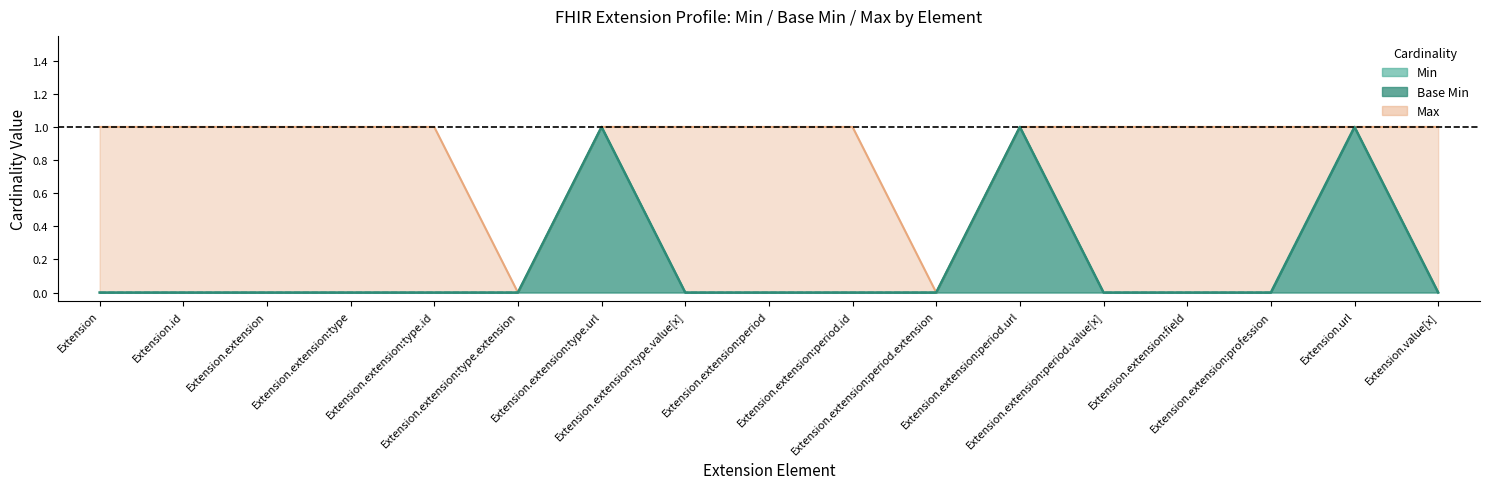

At which category does the chart reach its peak across all series?

Extension.extension:type.url